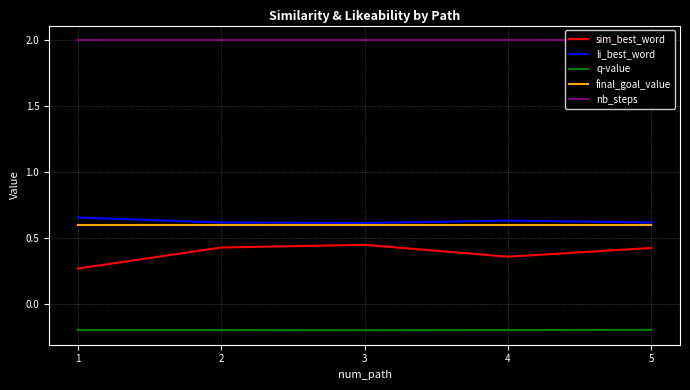

Is it true that li_best_word equals 0.9 at 1?

False